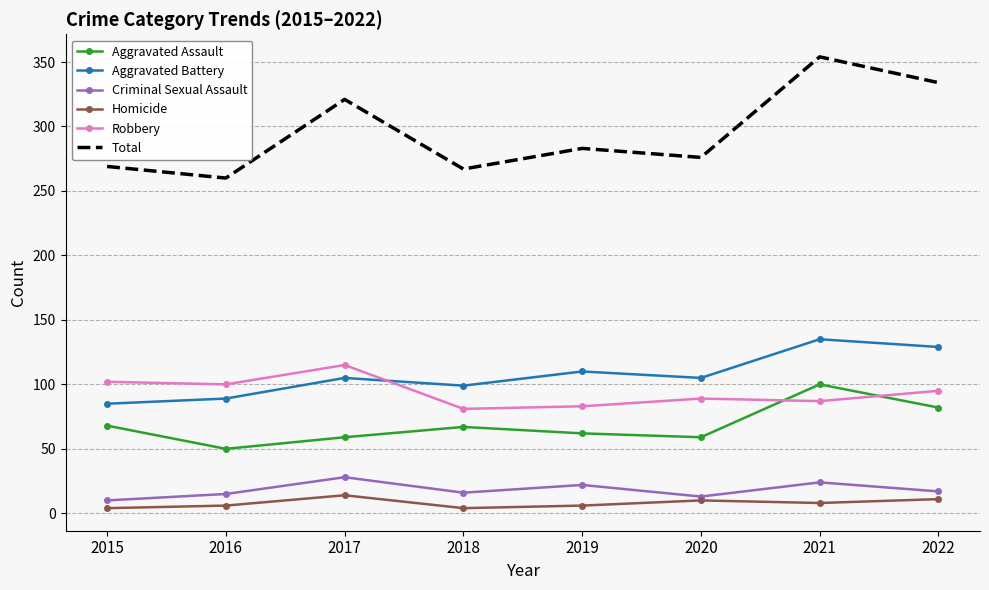

Is the value of Aggravated Assault at 2020 greater than the value of Aggravated Battery at 2015?

No